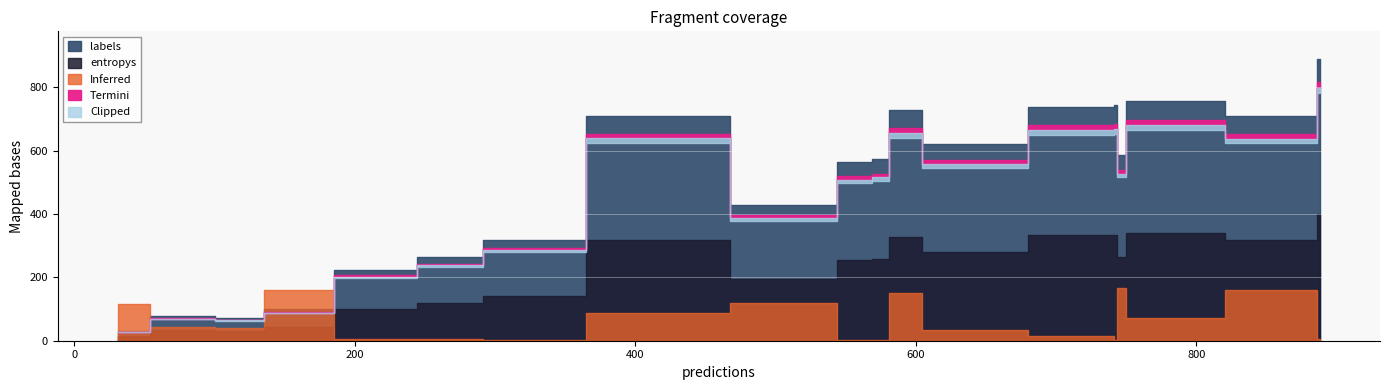

Which series has the largest total across all categories?

labels